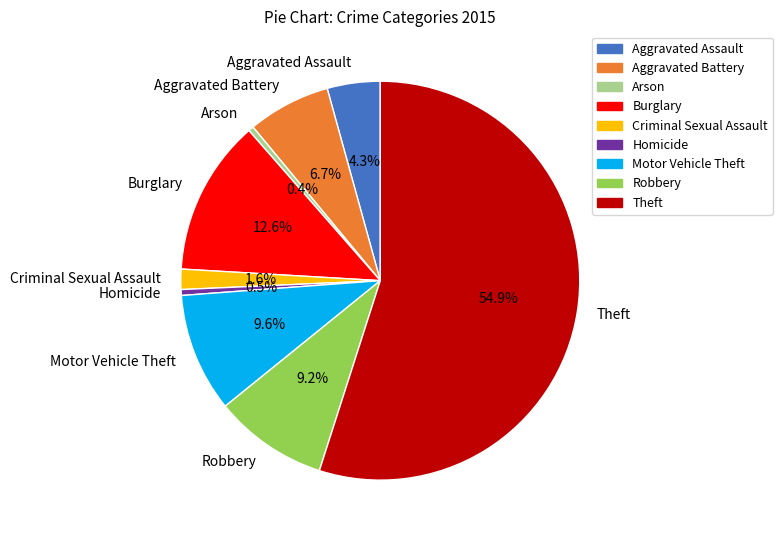

Which category has the biggest portion of the pie?

Theft